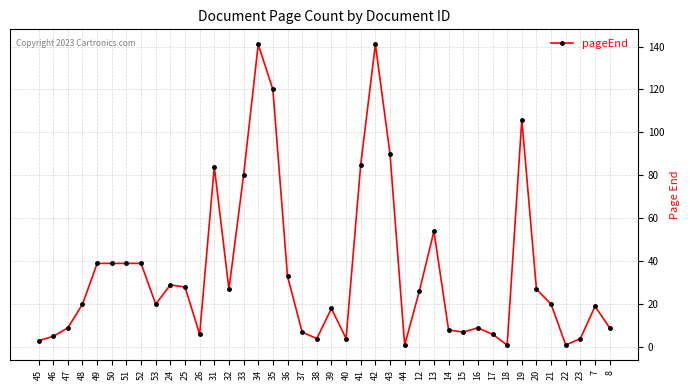

True or false: the data has more than 0 interior local peaks.

True